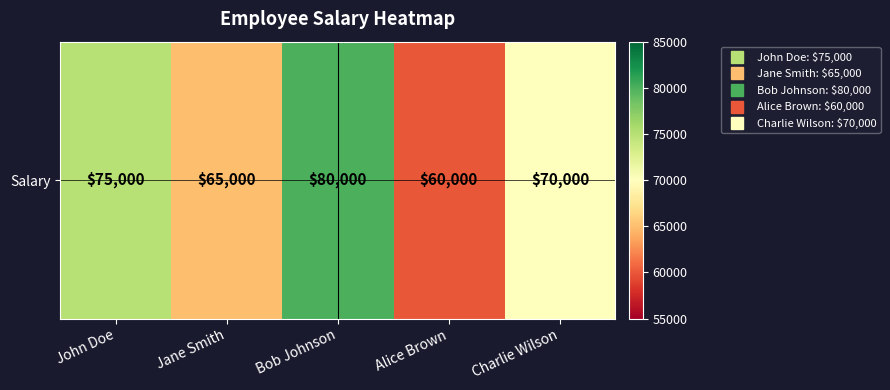

What is the change in value from Jane Smith to Bob Johnson?

+15000